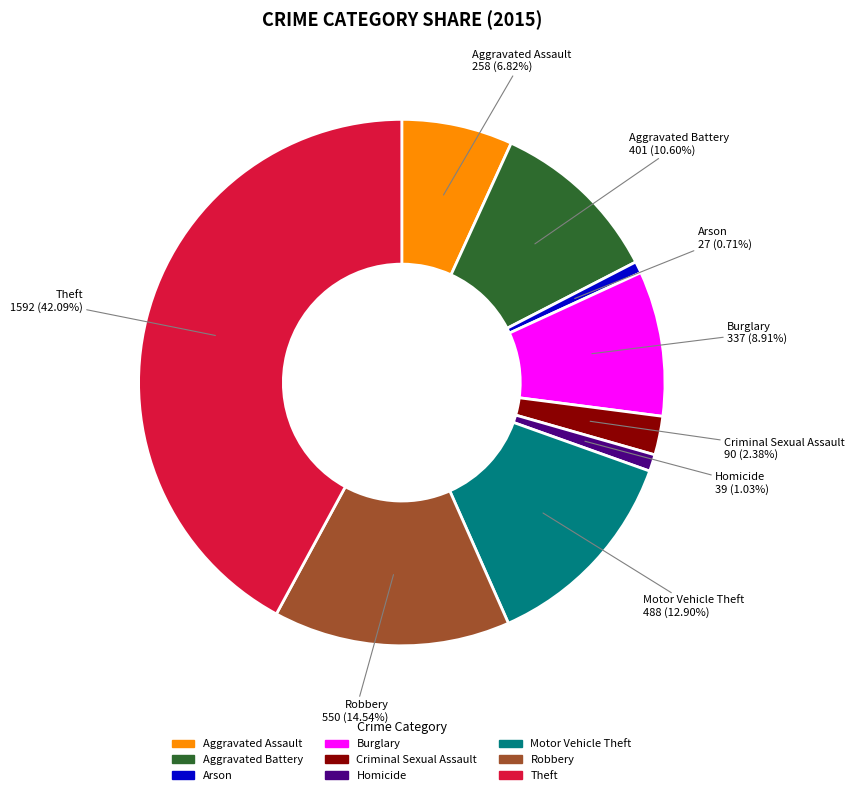

To the nearest percent, what is the difference between the largest and smallest slice percentages?

41%